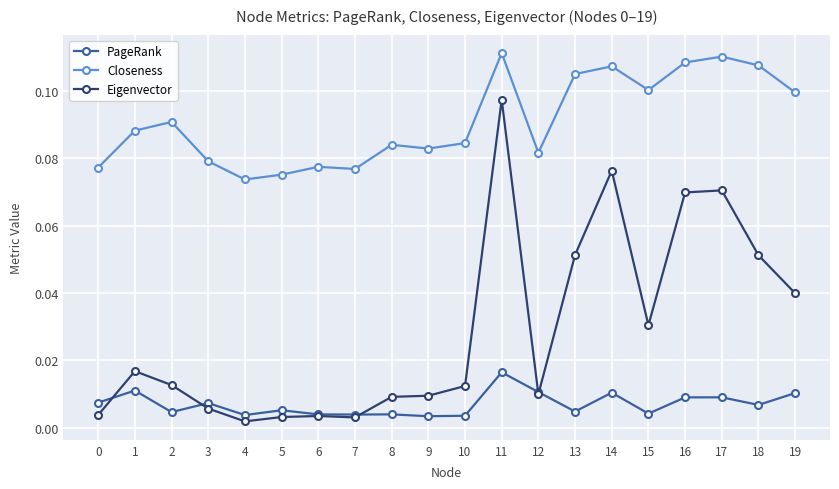

The Closeness series shows 0.0 at 4. True or false?

False